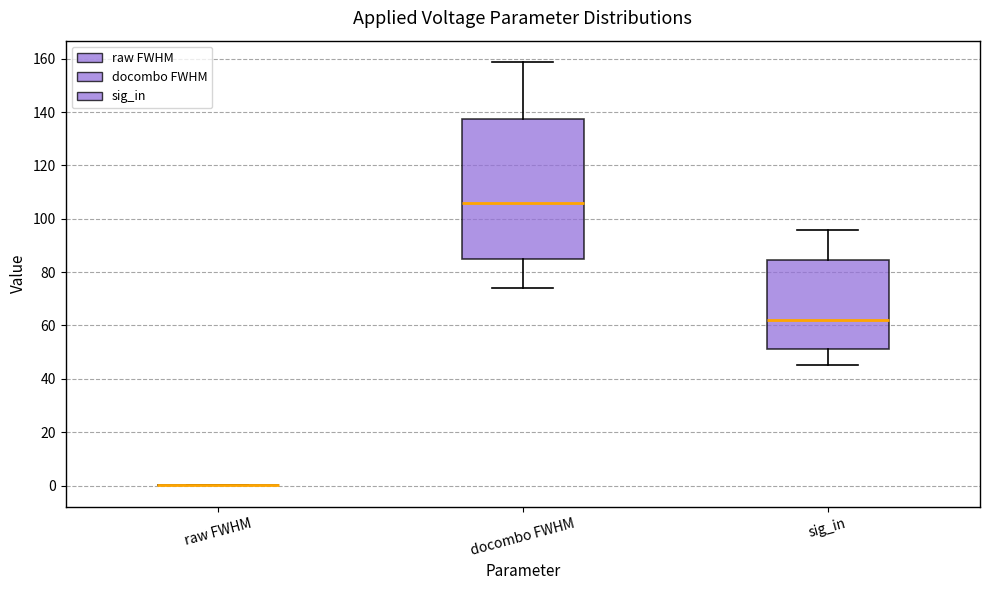

Reading left to right, read every box against the y-axis: the position of its median line, the range the box covers, and the ends of its whiskers. The values are not printed on the chart, so give them approximately, as read against the axis.

raw FWHM: box collapsed to a line at 0, whiskers 0 to 0
docombo FWHM: median 106, box 84 to 138, whiskers 74 to 158
sig_in: median 62, box 52 to 84, whiskers 46 to 96